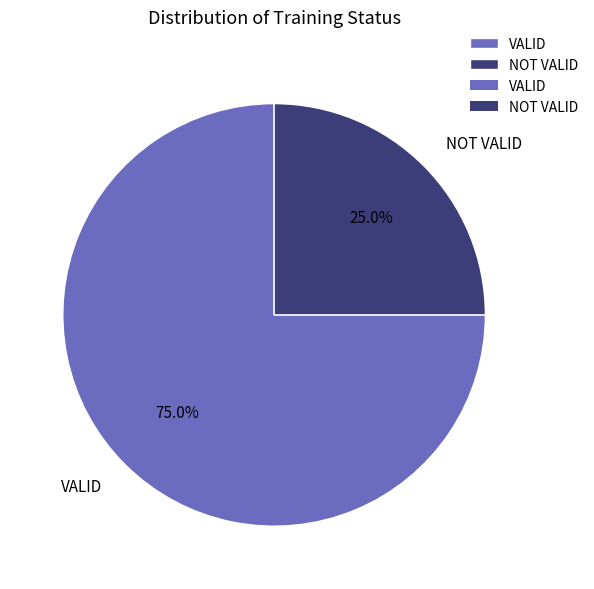

Which category has the smallest portion of the pie?

NOT VALID